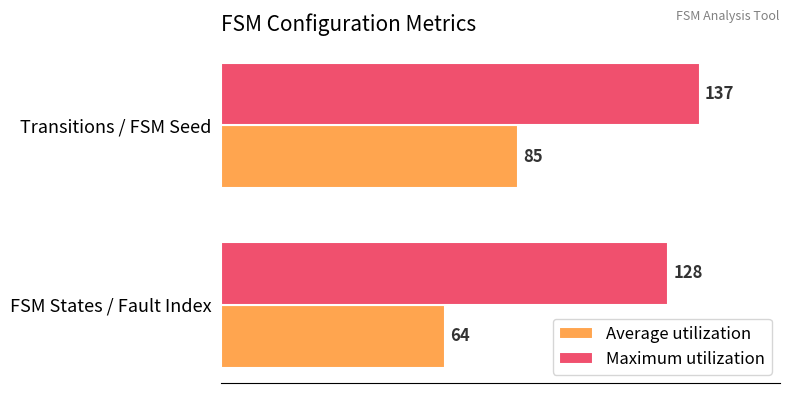

What is the highest value of the Maximum utilization series?

137